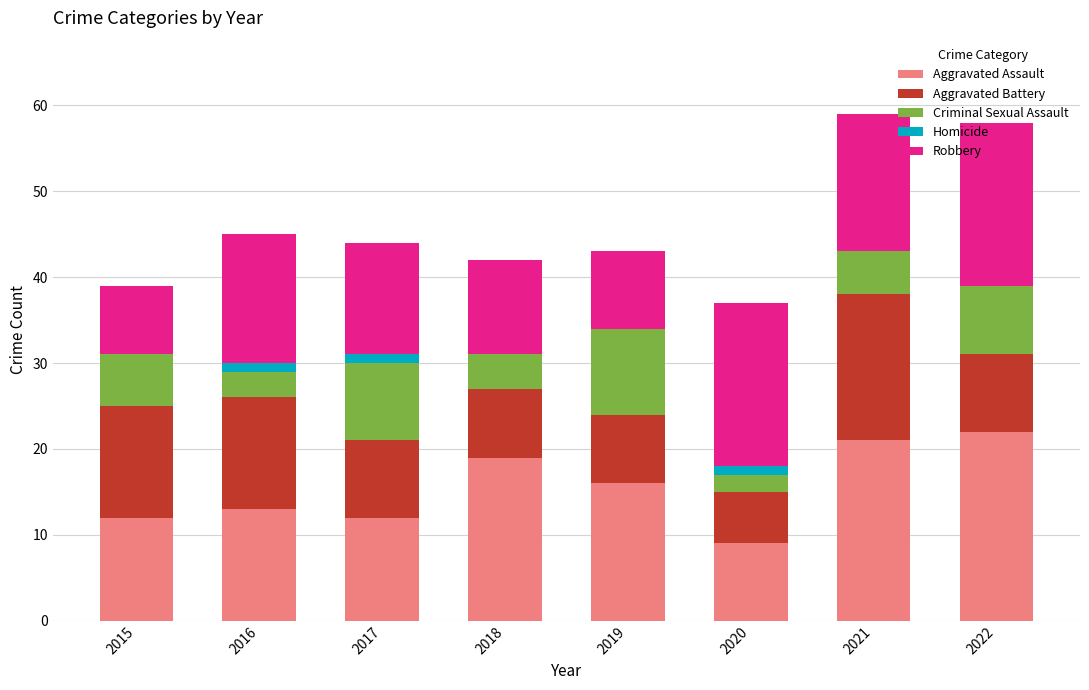

What is the total value across all series at 2019?

43